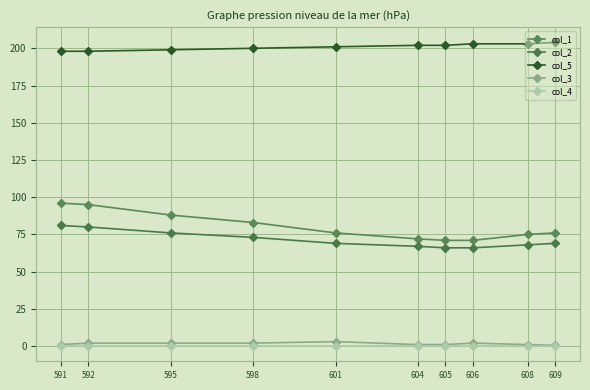

How many series are shown in this chart?

5